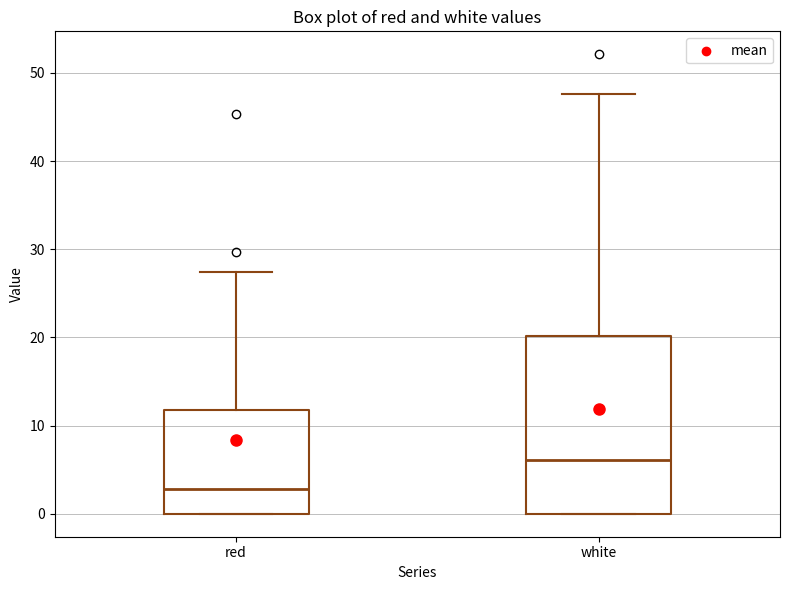

Which box has the highest median line?

white